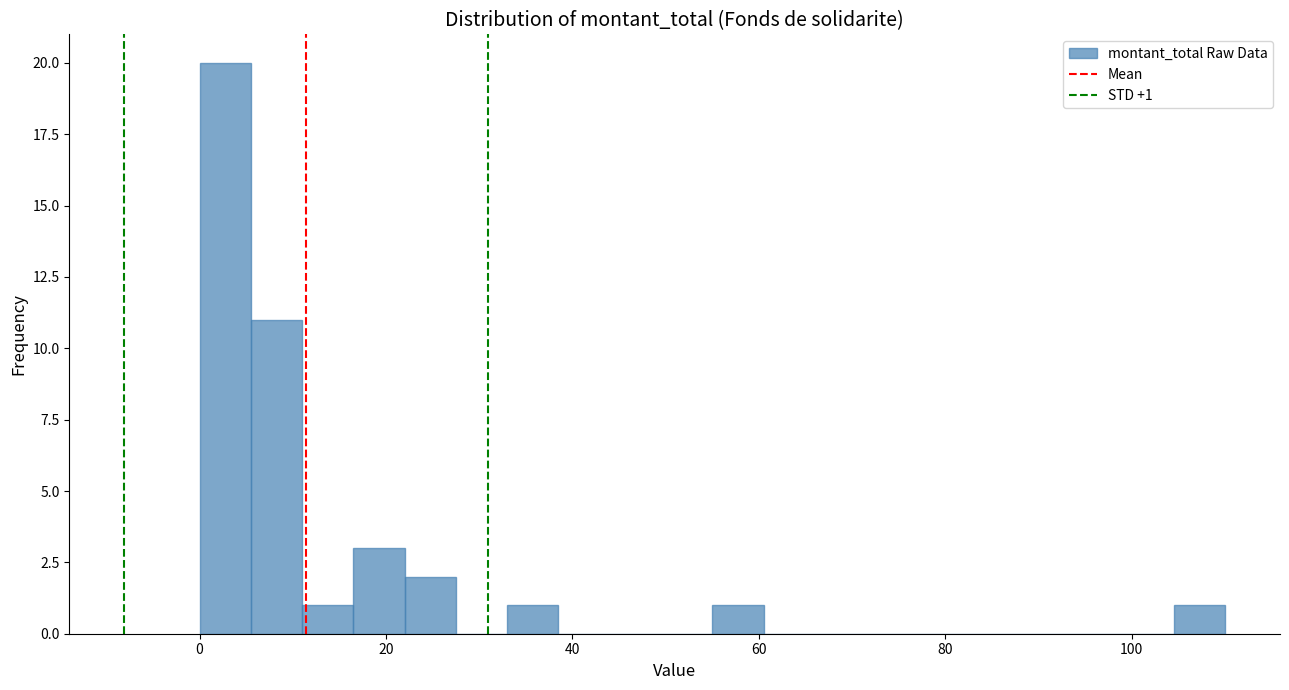

Read against the x-axis, roughly where is the centre of the tallest bar?

2